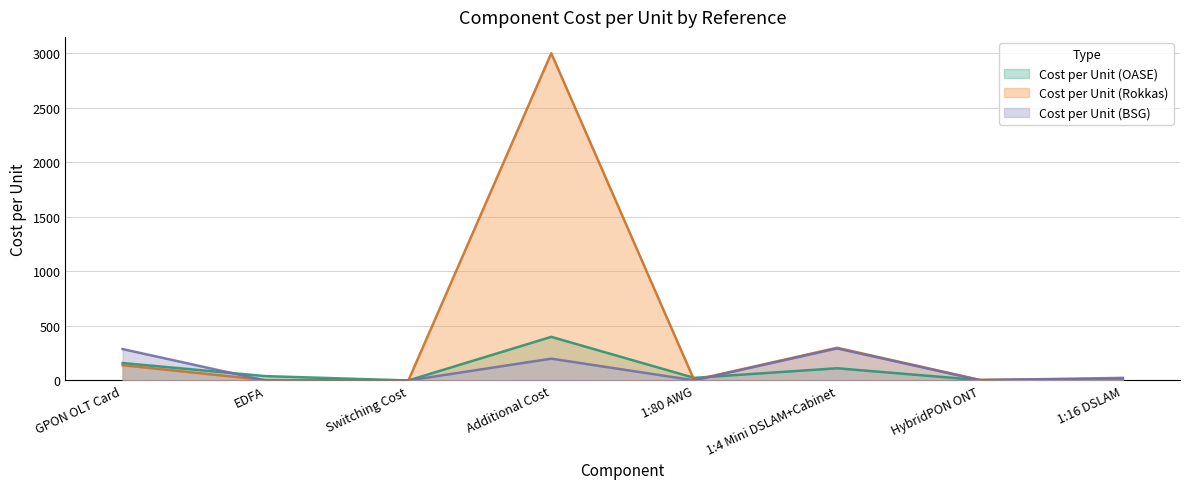

What is the difference between the highest and lowest values at Switching Cost?

0.1